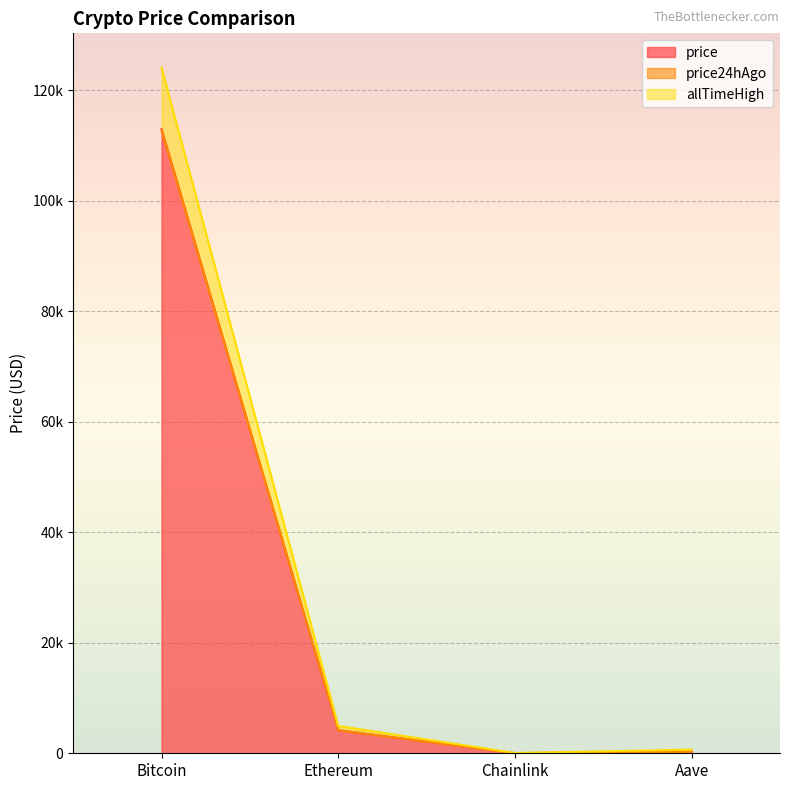

What is the label of the 2nd point from the left?

Ethereum